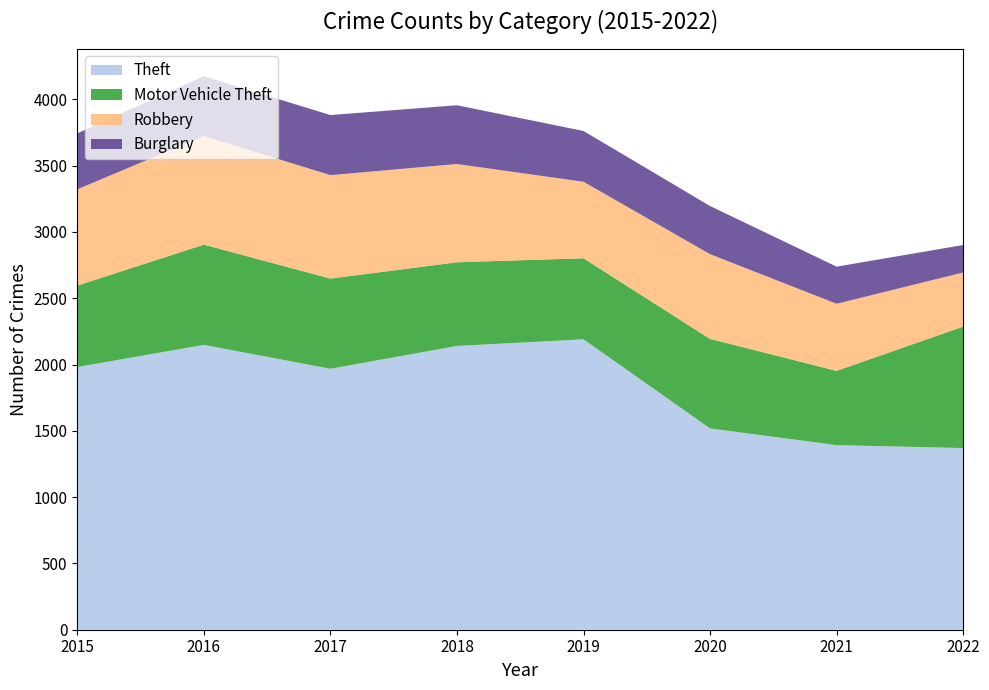

Reading left to right, list all the values displayed in this chart.

Theft: 1981	2148	1968	2140	2190	1518	1392	1370
Motor Vehicle Theft: 614	756	680	631	611	675	560	916
Robbery: 726	819	780	741	577	639	506	408
Burglary: 422	451	453	443	383	363	280	207